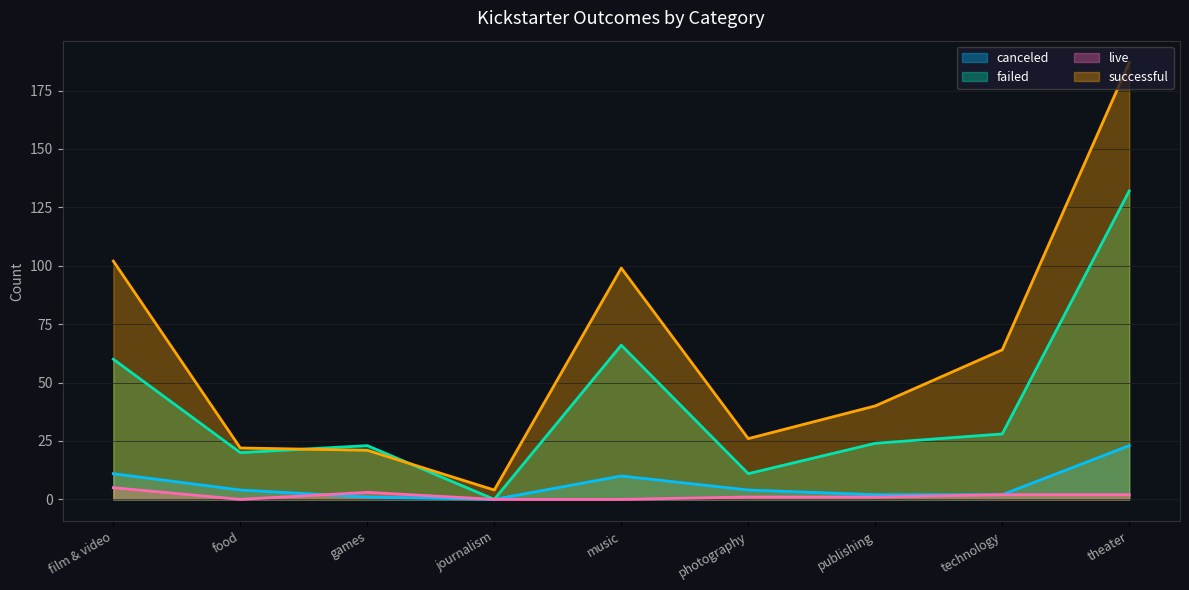

What is the difference between the maximum and second lowest values in the canceled series?

22